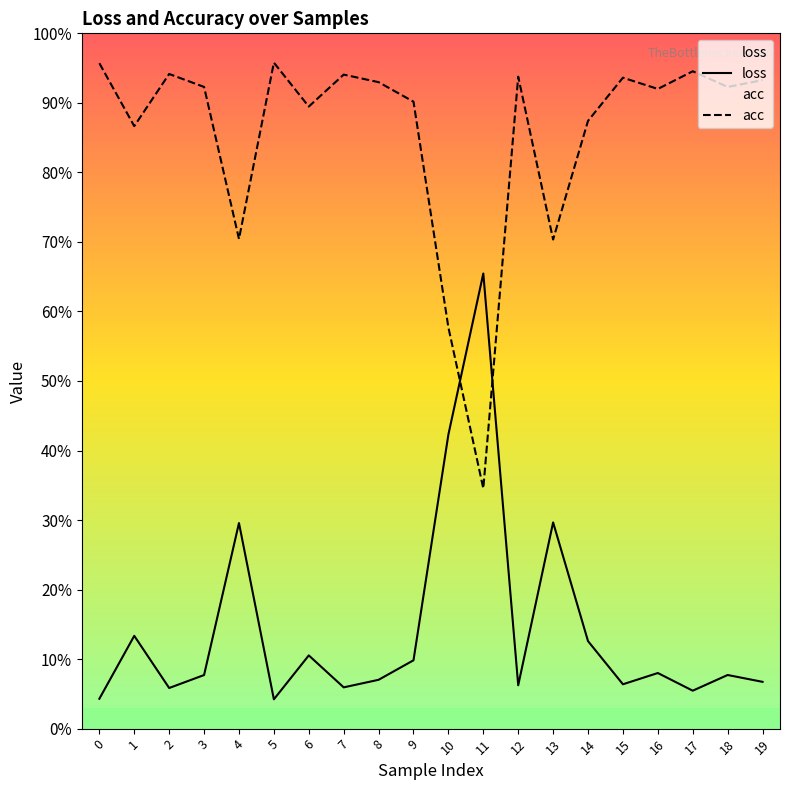

Rank the series by their average value, from highest to lowest.

acc, loss